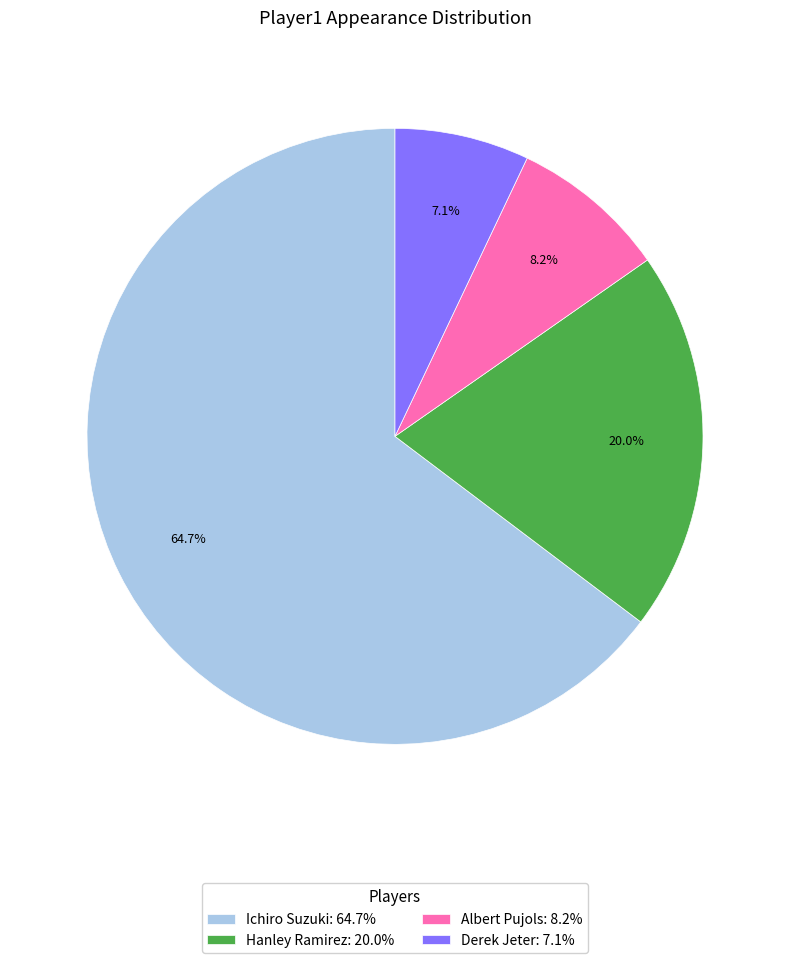

How much of the chart is everything except Hanley Ramirez?

80.0%